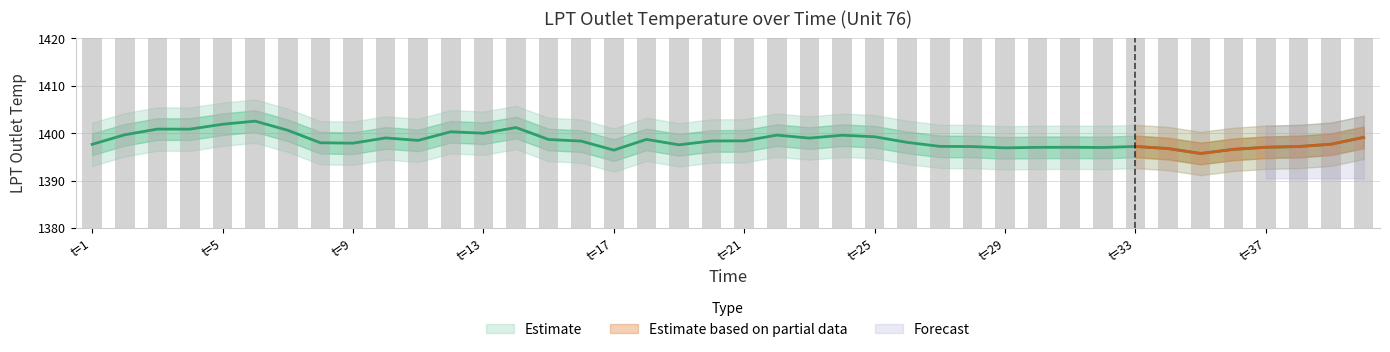

What is the difference between the maximum and minimum values?

17.2